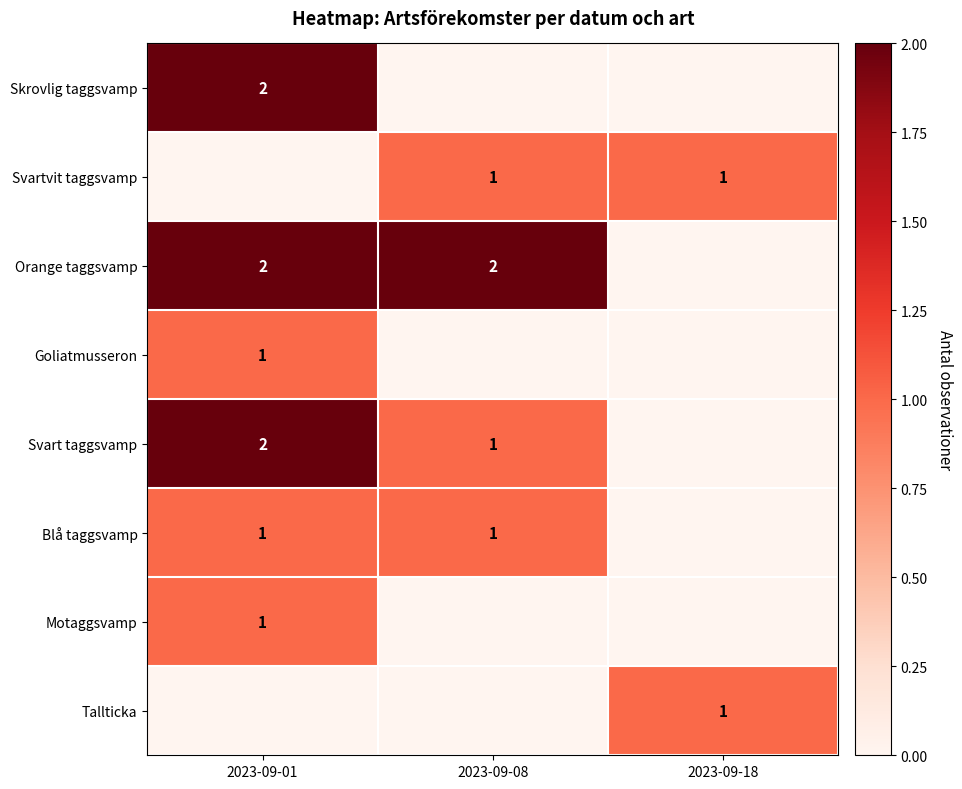

What is the total value across all series at 2023-09-18?

2